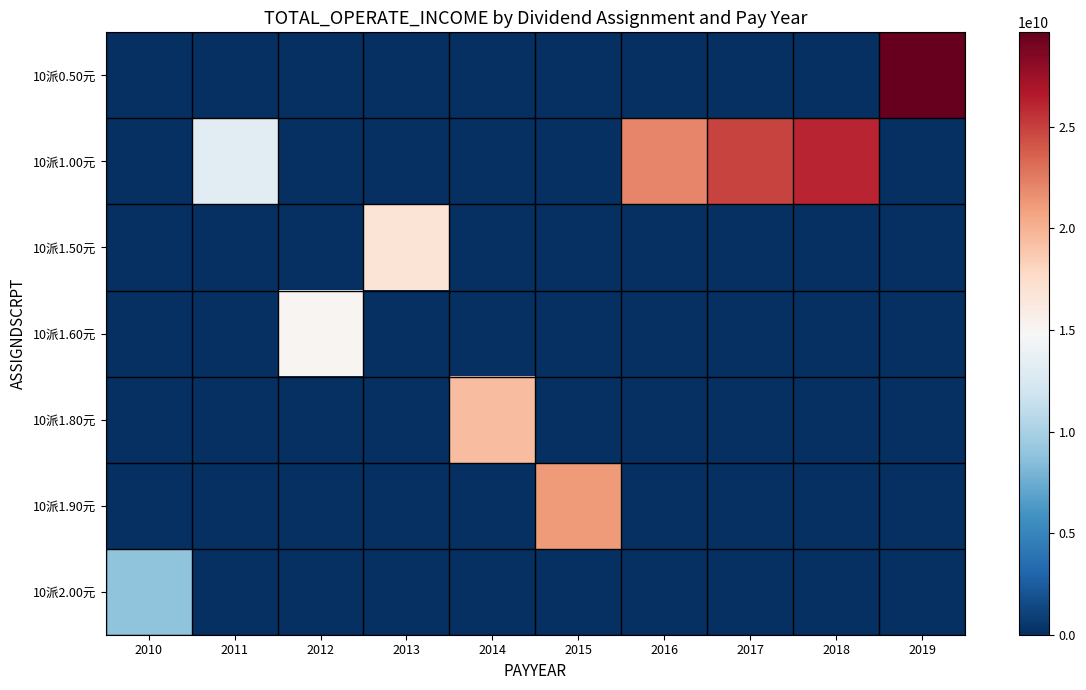

At which category does the chart reach its peak across all series?

2019